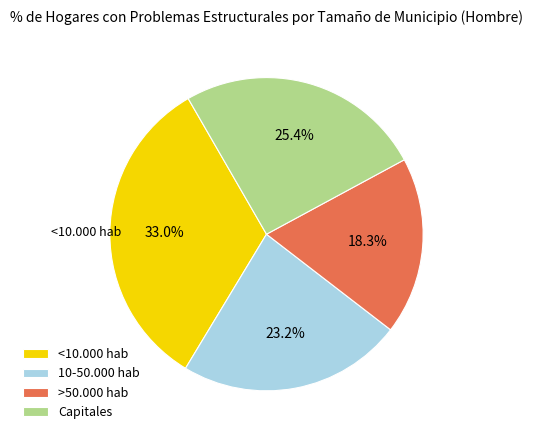

Is it true that >50.000 hab is 12% of the pie?

False